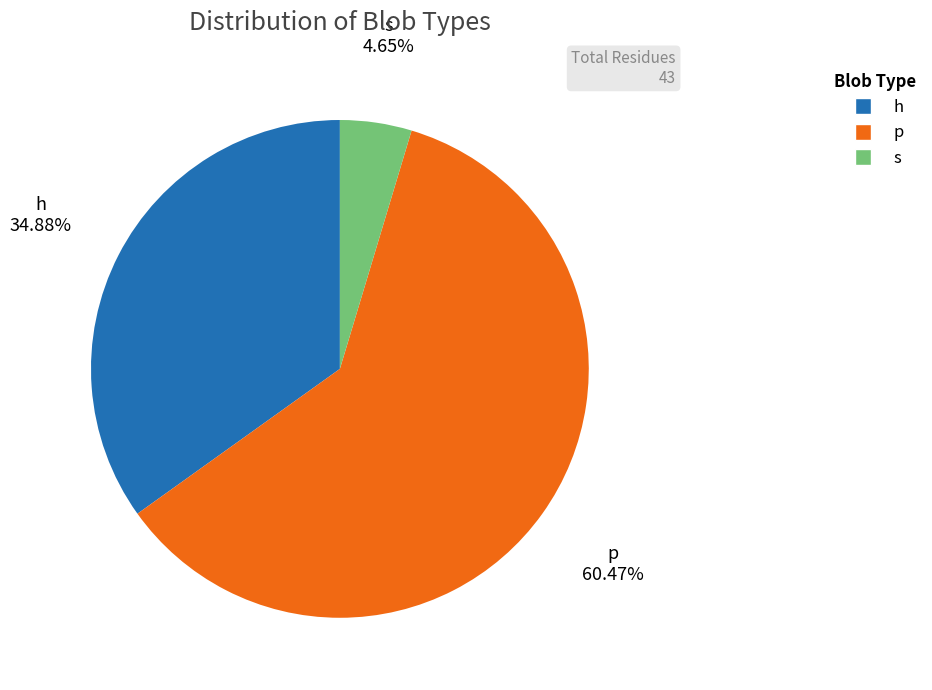

Is the sum of s and h greater than half?

No